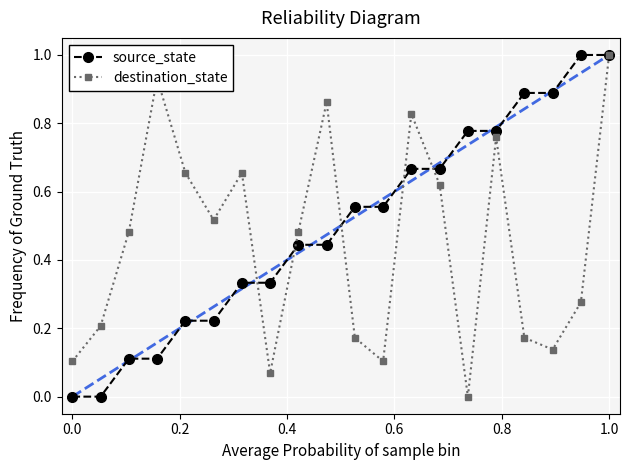

Rank the series by their average value, from highest to lowest.

source_state, destination_state